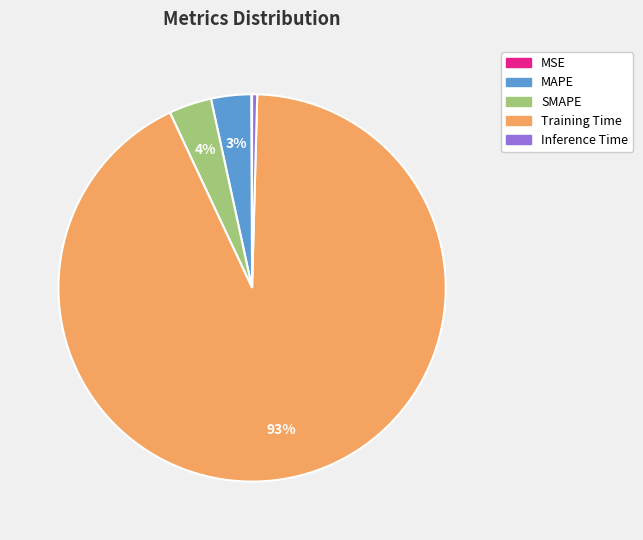

To the nearest percent, what is the difference between the largest and smallest slice percentages?

93%